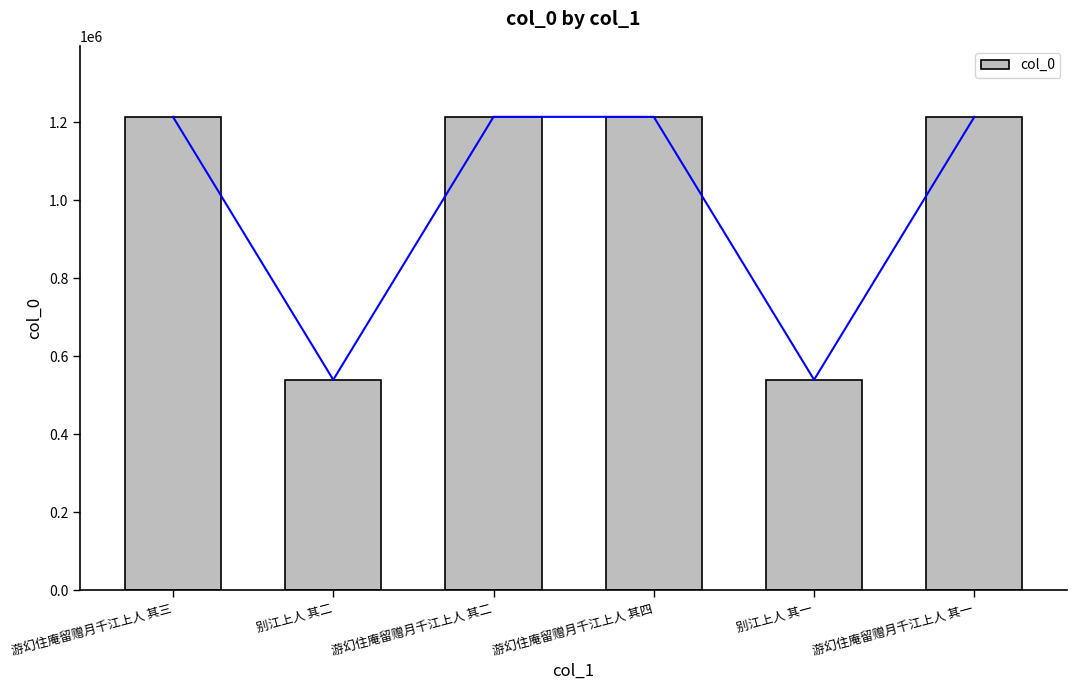

What is the difference between the values at 别江上人 其二 and 游幻住庵留赠月千江上人 其一?

674388